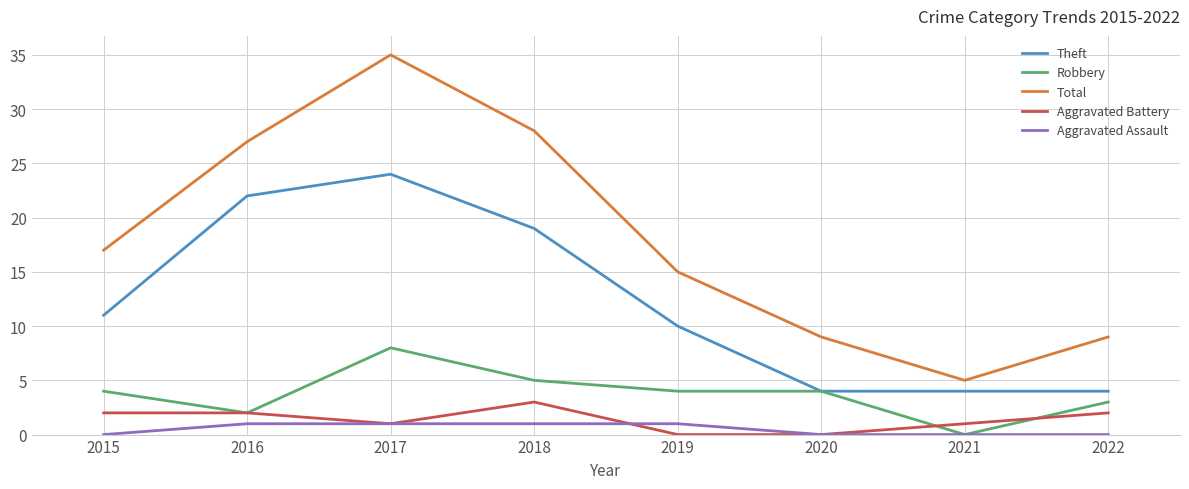

Where is Theft nearest to the value 14?

2015